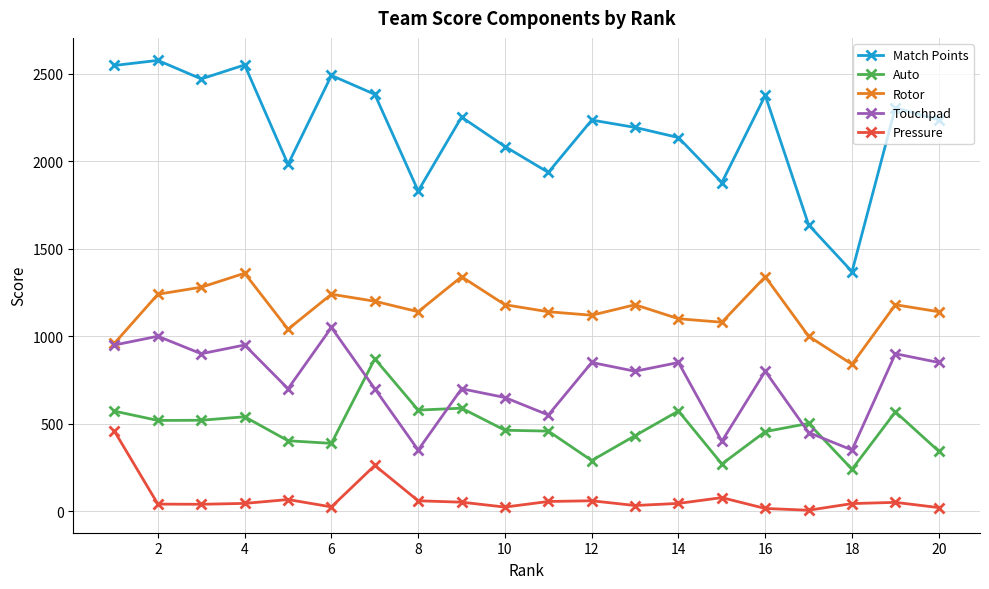

Which series has the largest total across all categories?

Match Points